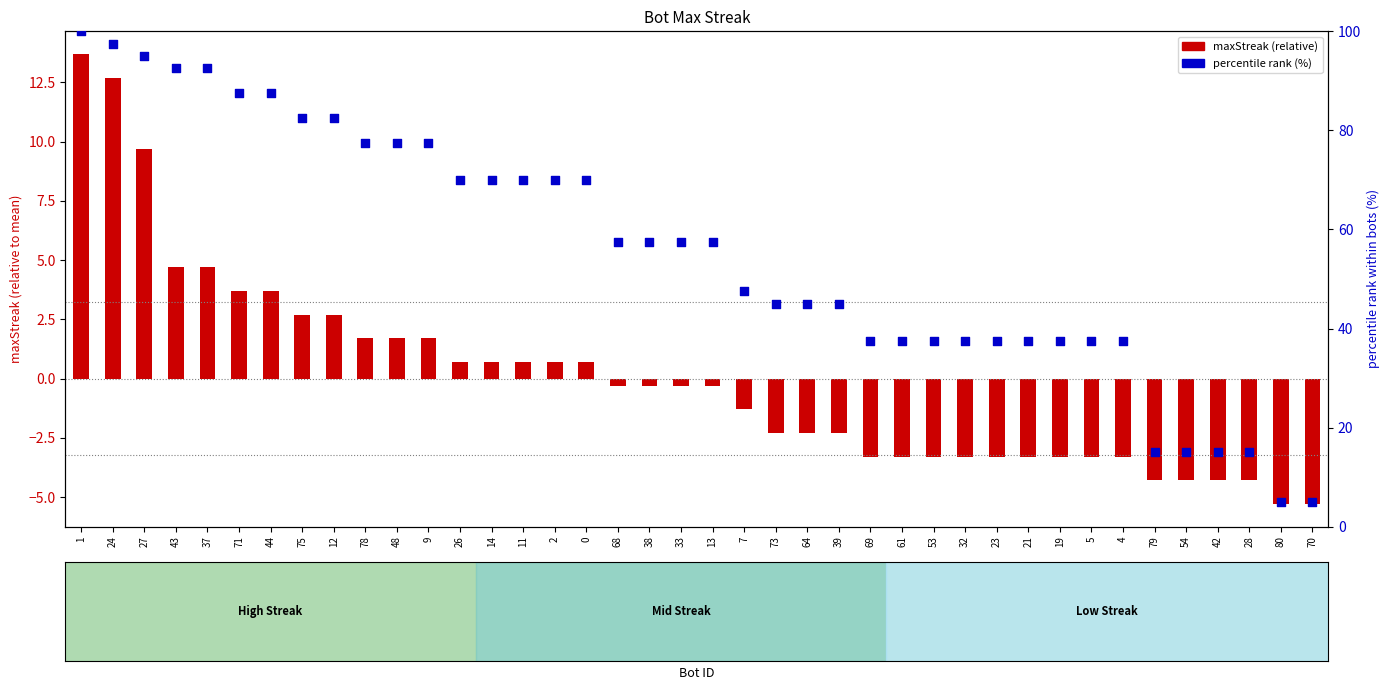

Which series has the widest spread of Y values?

percentile rank (%)